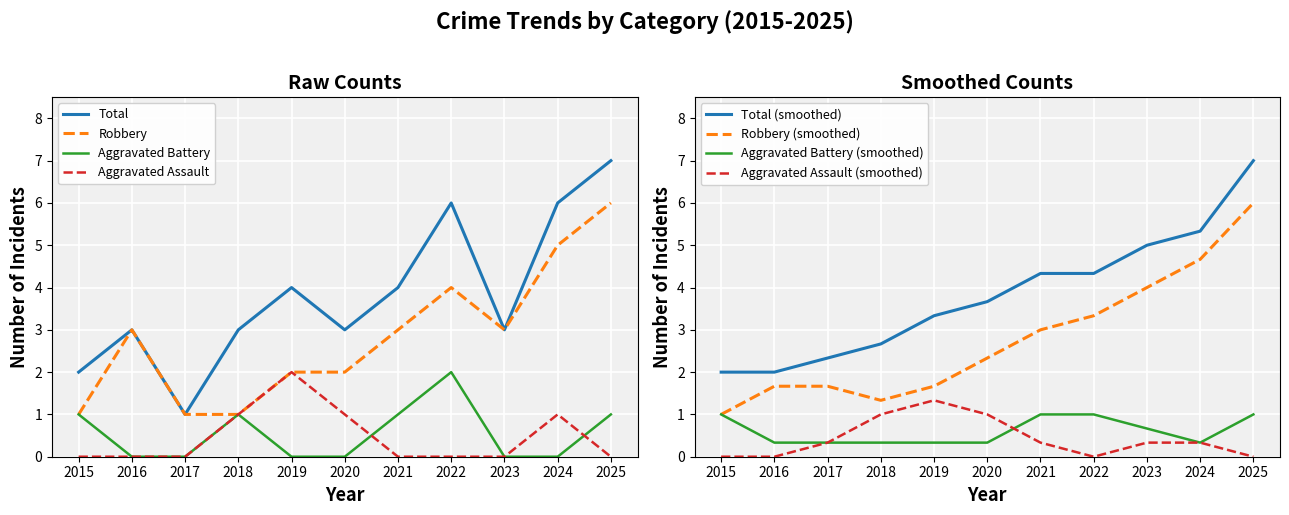

Reading right to left, transcribe all the data shown in this chart.

Aggravated Assault: 0	1	0	0	0	1	2	1	0	0	0
Aggravated Battery: 1	0	0	2	1	0	0	1	0	0	1
Robbery: 6	5	3	4	3	2	2	1	1	3	1
Total: 7	6	3	6	4	3	4	3	1	3	2